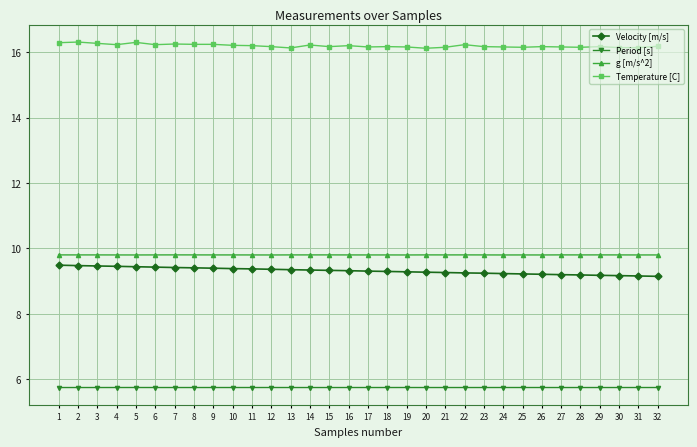

The Velocity [m/s] series shows 9.5 at 1. True or false?

True